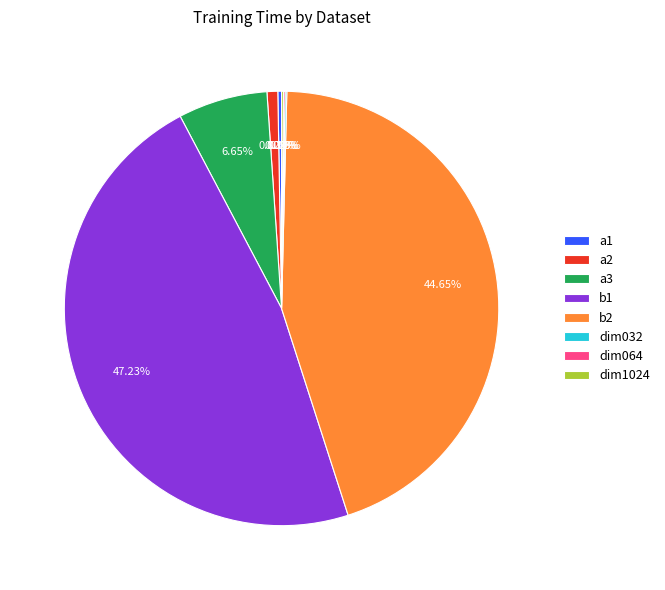

Is there any slice that represents more than half of the pie?

No